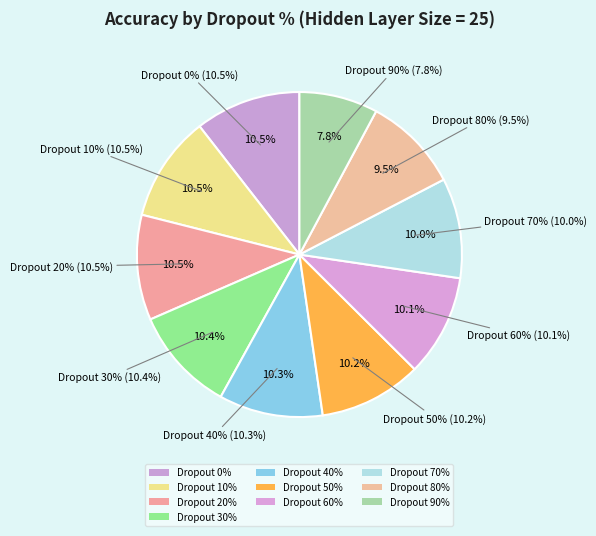

Does 60 account for over 50% of the chart?

No